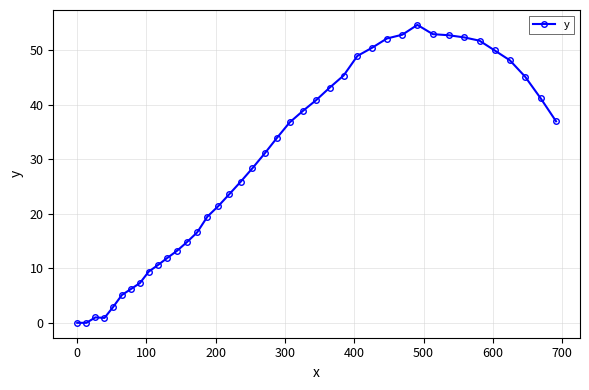

What is the difference between the maximum and minimum values?

54.7